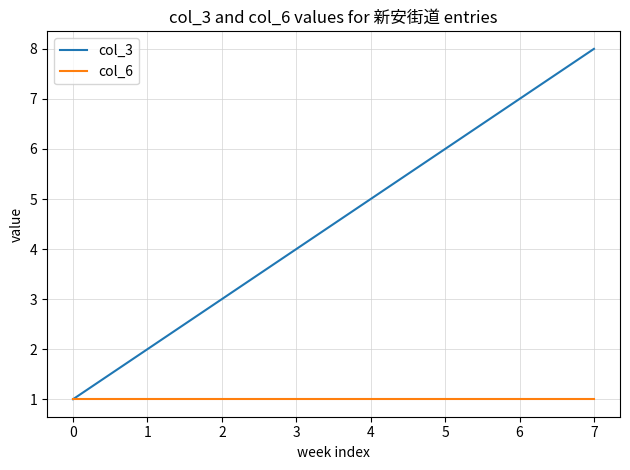

Where is col_3 nearest to the value 4?

3